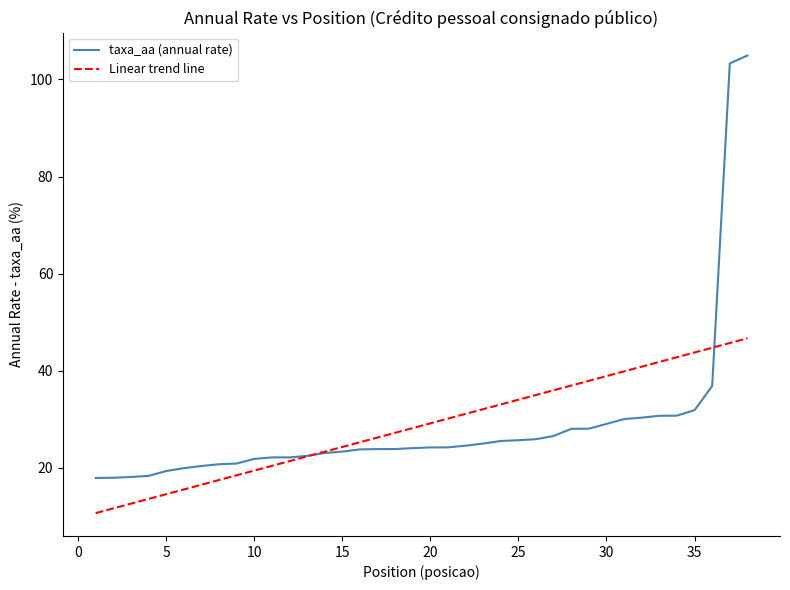

Which series has the largest range (max minus min)?

taxa_aa (annual rate)